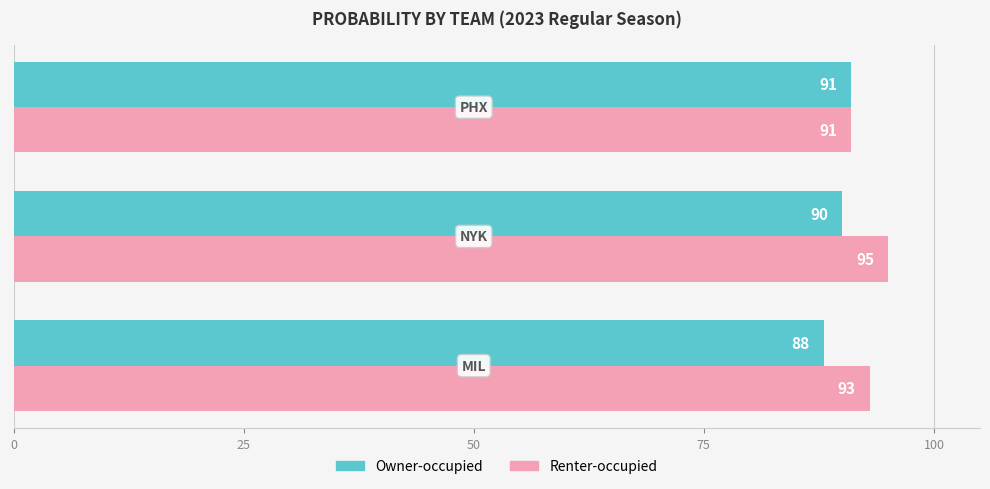

Which series has the widest spread of values?

Renter-occupied